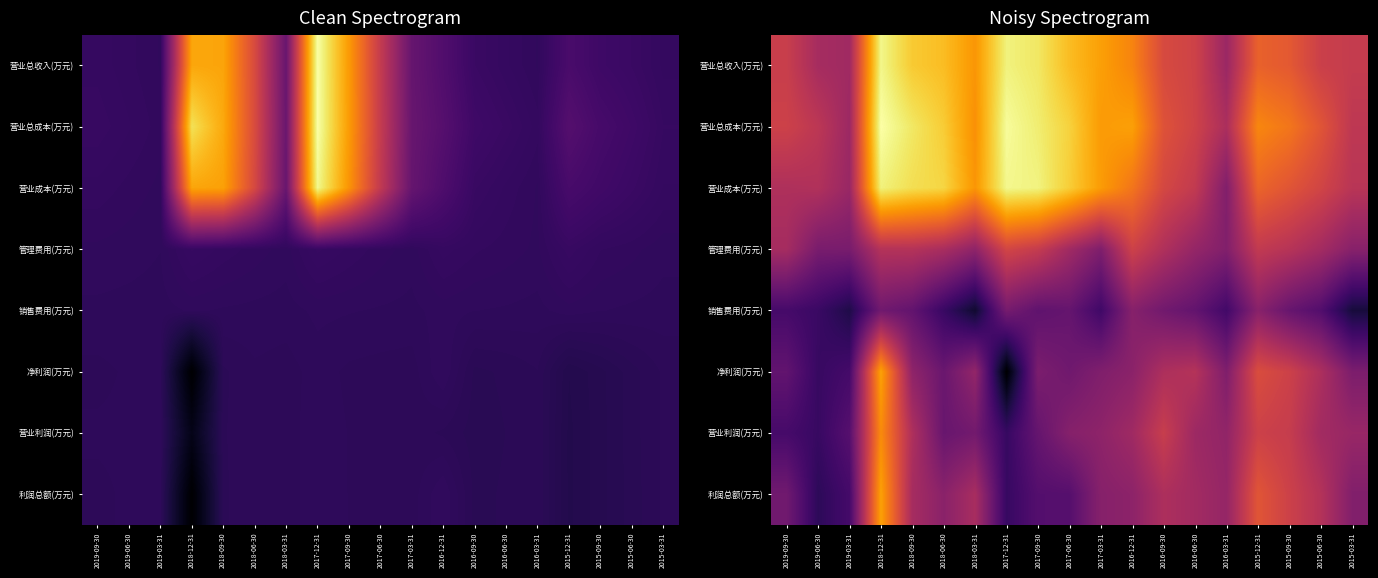

What is the greatest value displayed?

13.0